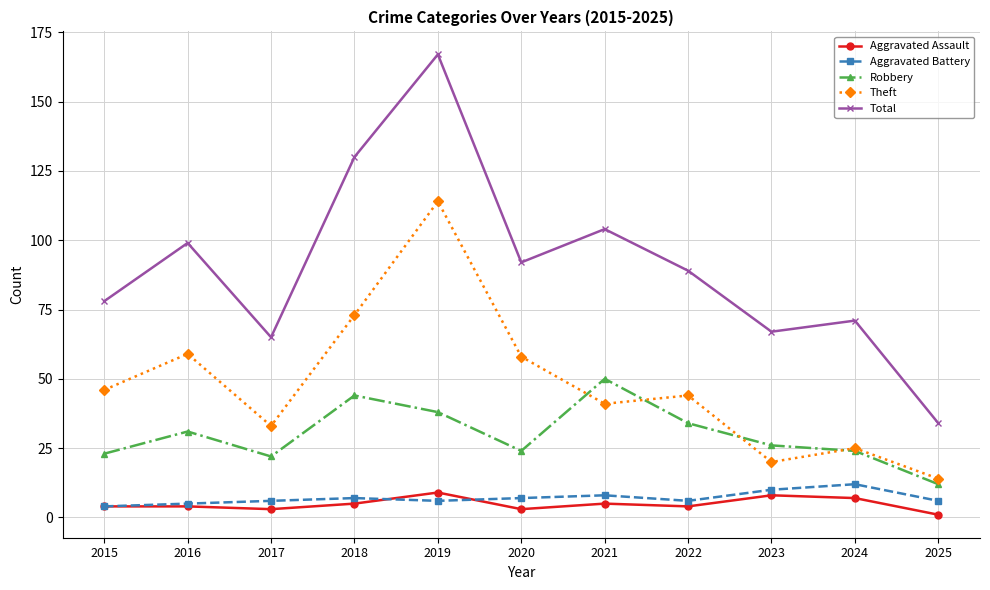

How many lines are shown in the chart?

5